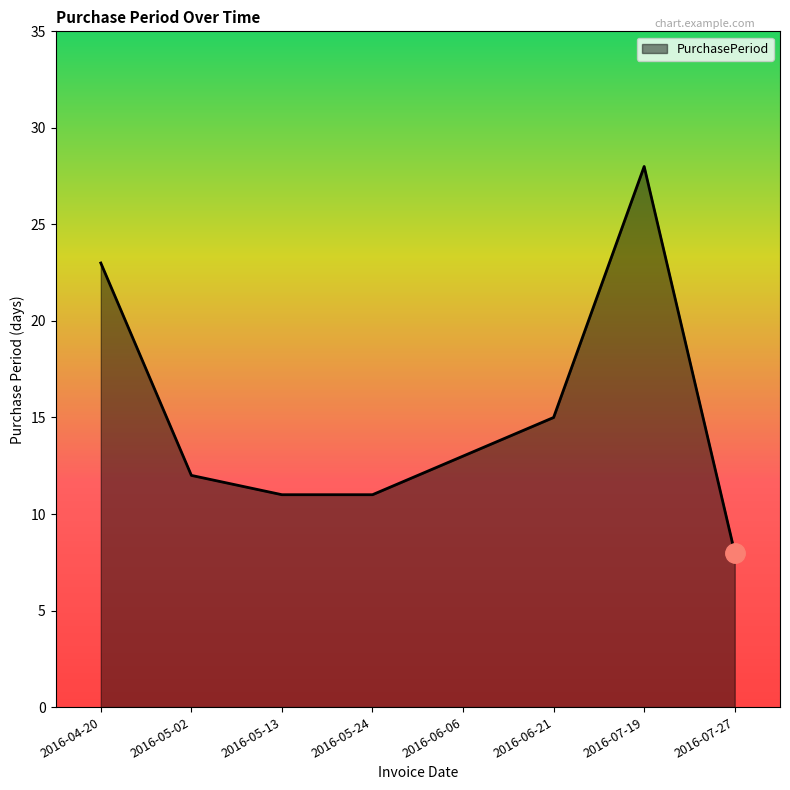

What position from the right is 2016-07-19?

2